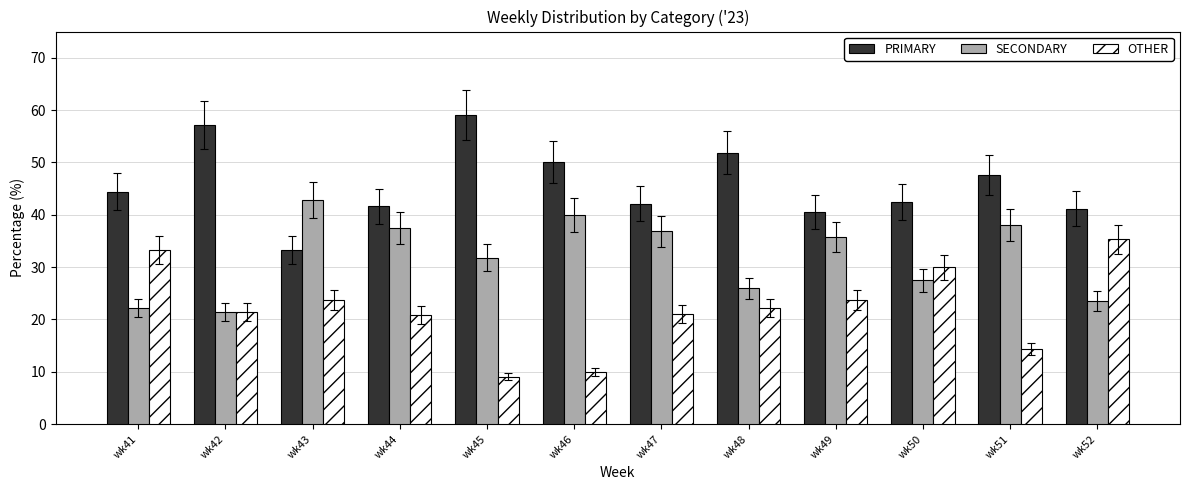

What is the average value of the PRIMARY series?

46.0